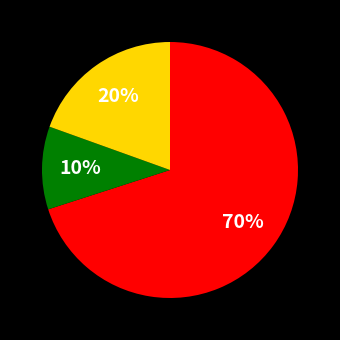

Is there a majority slice in this chart?

Yes